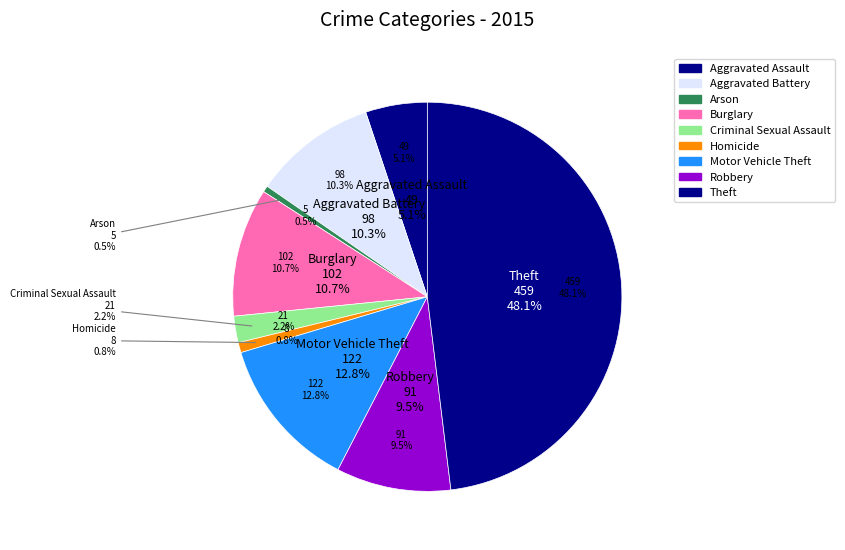

Which slice is the largest?

Theft